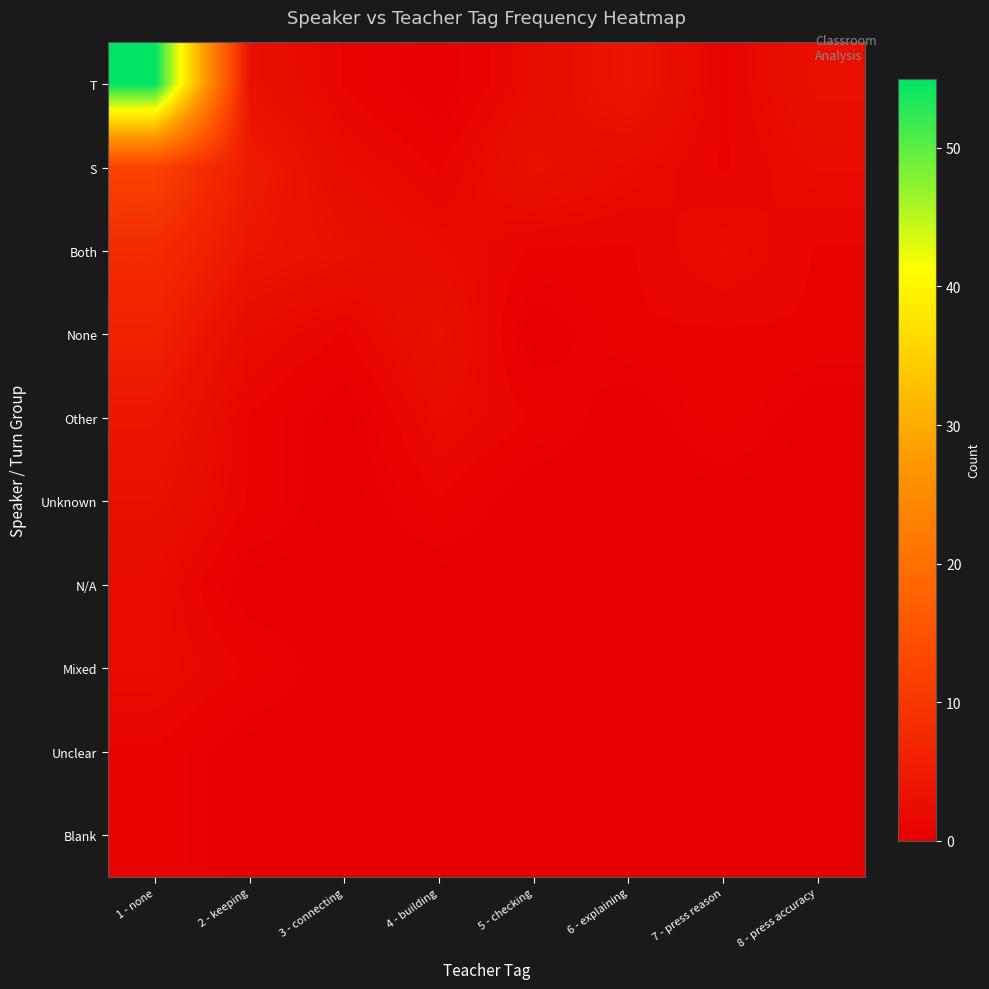

At 8 - press accuracy, list the series in order from smallest to largest.

Other, Unknown, N/A, Mixed, Unclear, Blank, Both, None, S, T